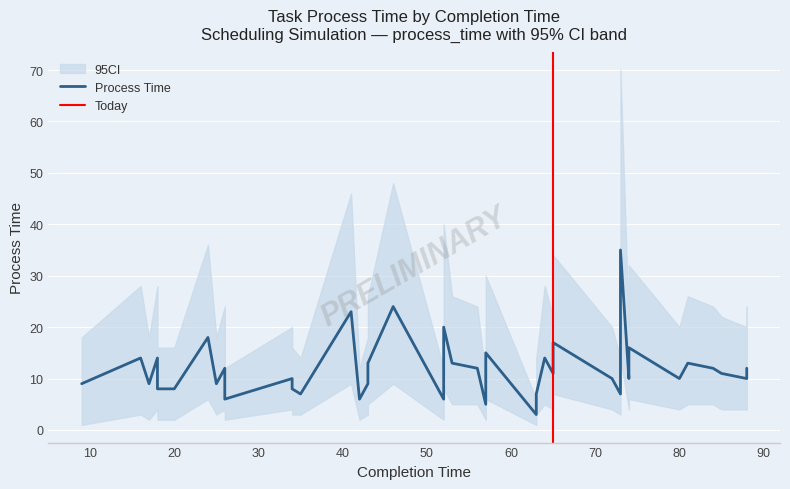

At which category does ci_upper reach its first local valley?

17